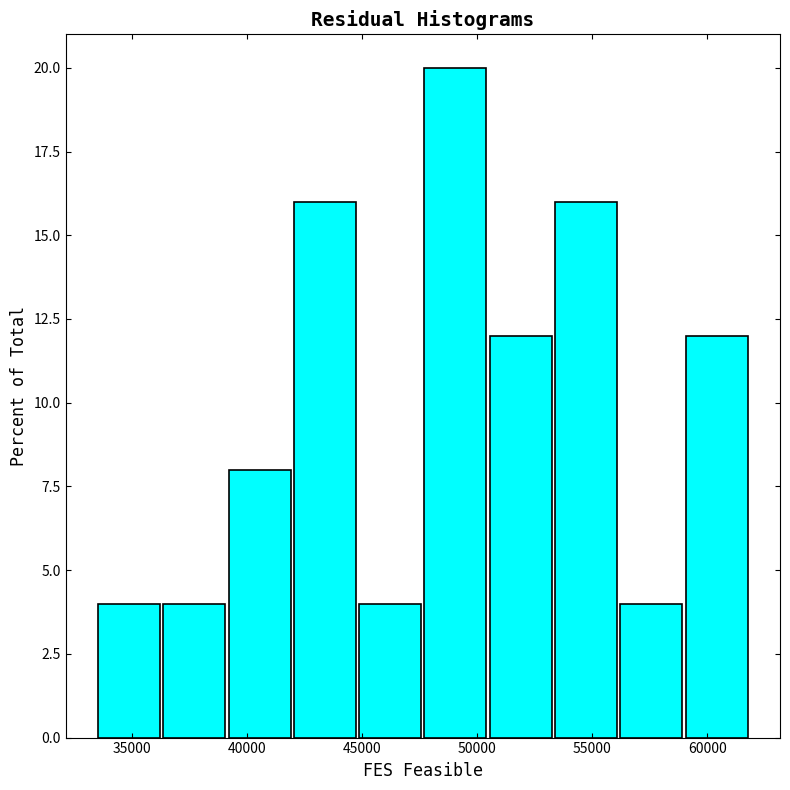

Reading left to right, list every bar in this chart as the range it spans on the x-axis followed by its height. Neither the bar edges nor the heights are printed on the chart, so give them approximately, as read against the axes.

33500 to 36500: 4
36500 to 39000: 4
39000 to 42000: 8
42000 to 45000: 16
45000 to 47500: 4
47500 to 50500: 20
50500 to 53500: 12
53500 to 56000: 16
56000 to 59000: 4
59000 to 62000: 12